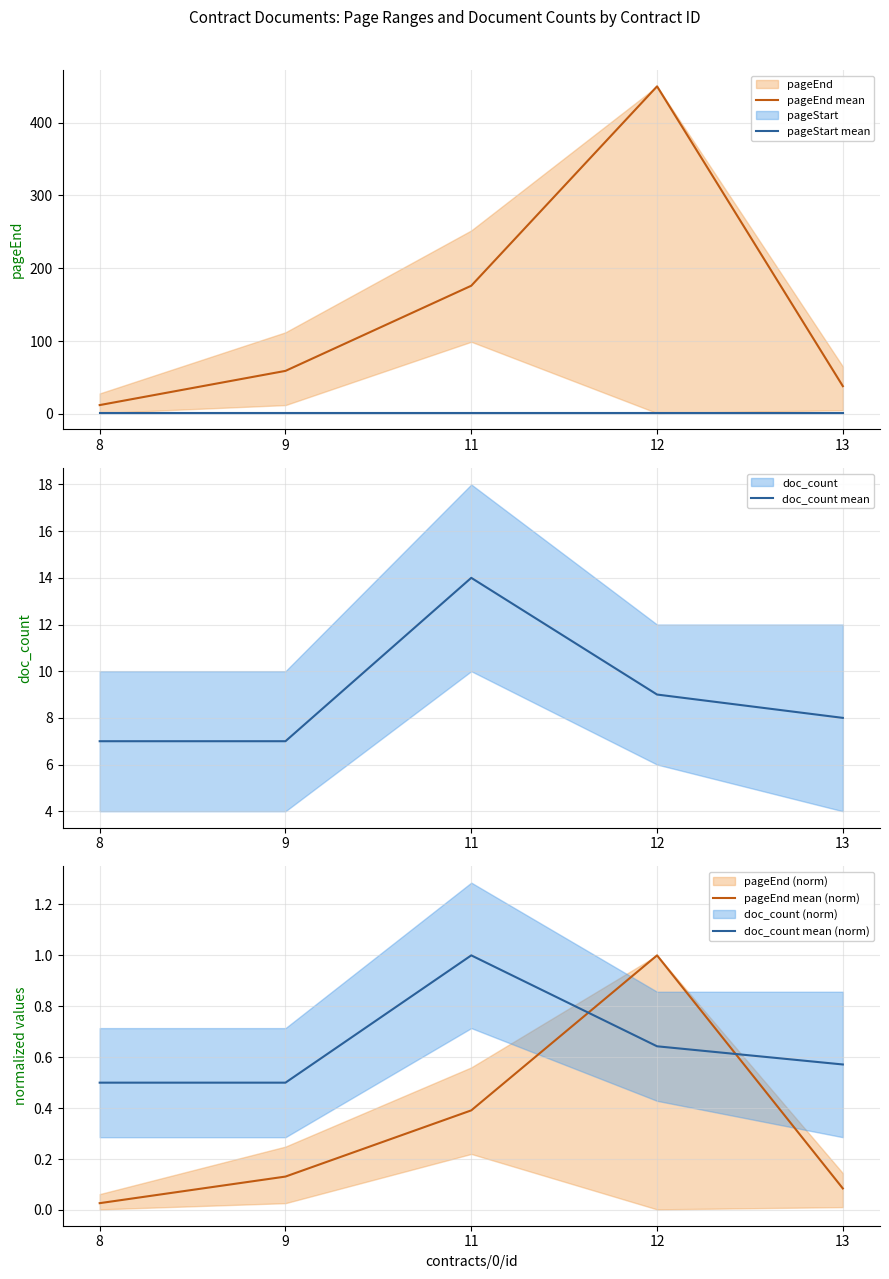

After their last crossing, which series has the higher values: doc_count mean (norm) or pageEnd mean (norm)?

doc_count mean (norm)